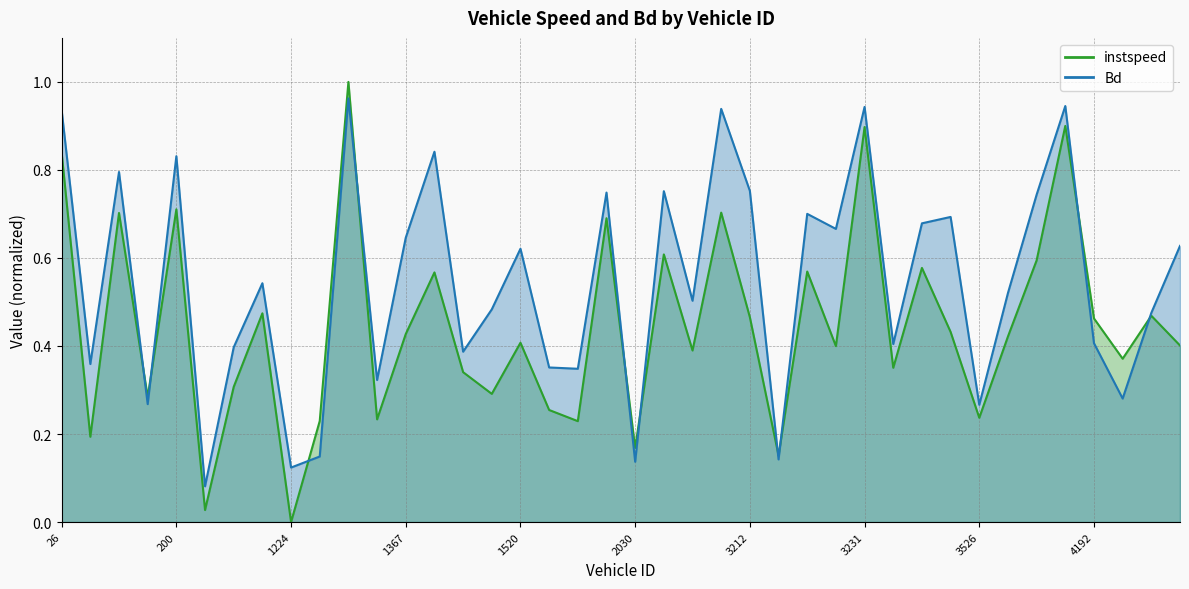

Where is the first local minimum for Bd?

43.0